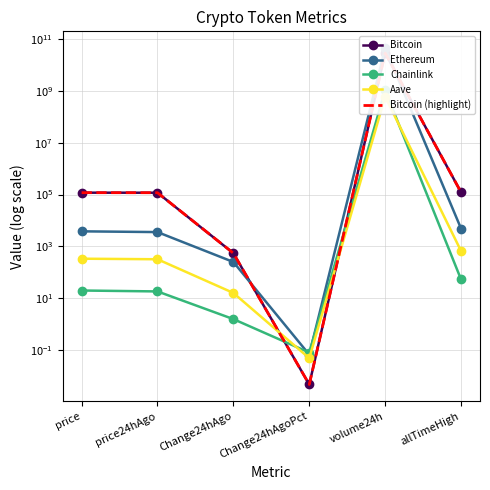

True or false: Bitcoin (highlight) has more than 2 interior local peaks.

False